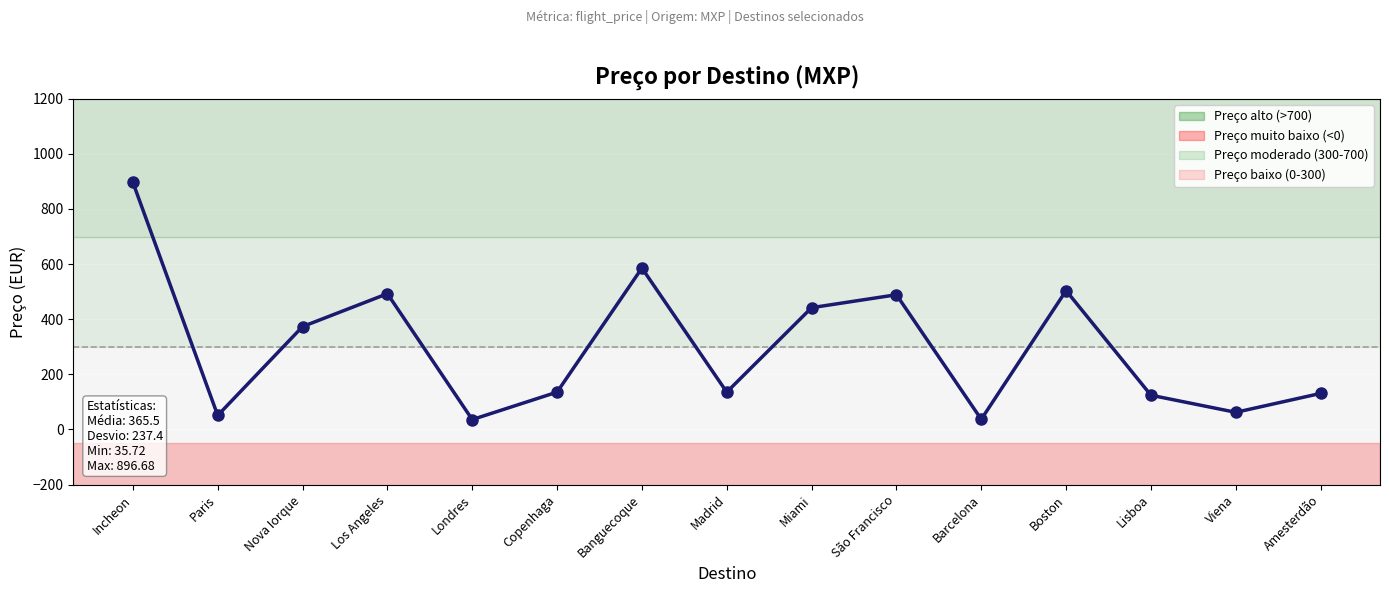

How many lines are shown in the chart?

1